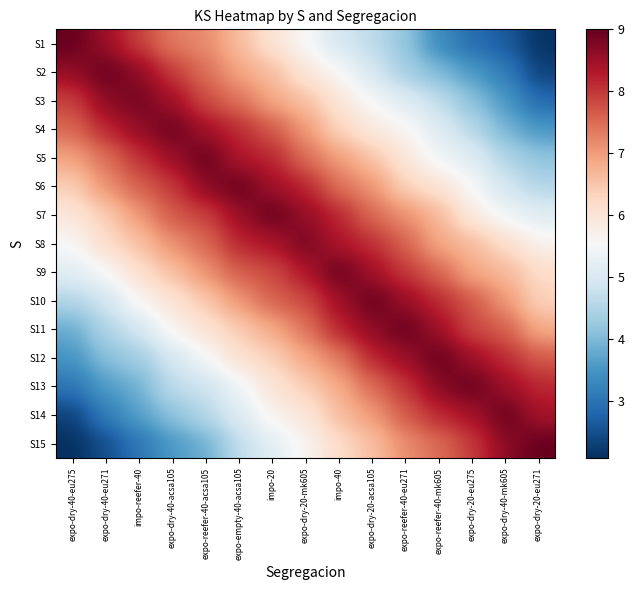

What is the maximum value shown in the chart?

9.0